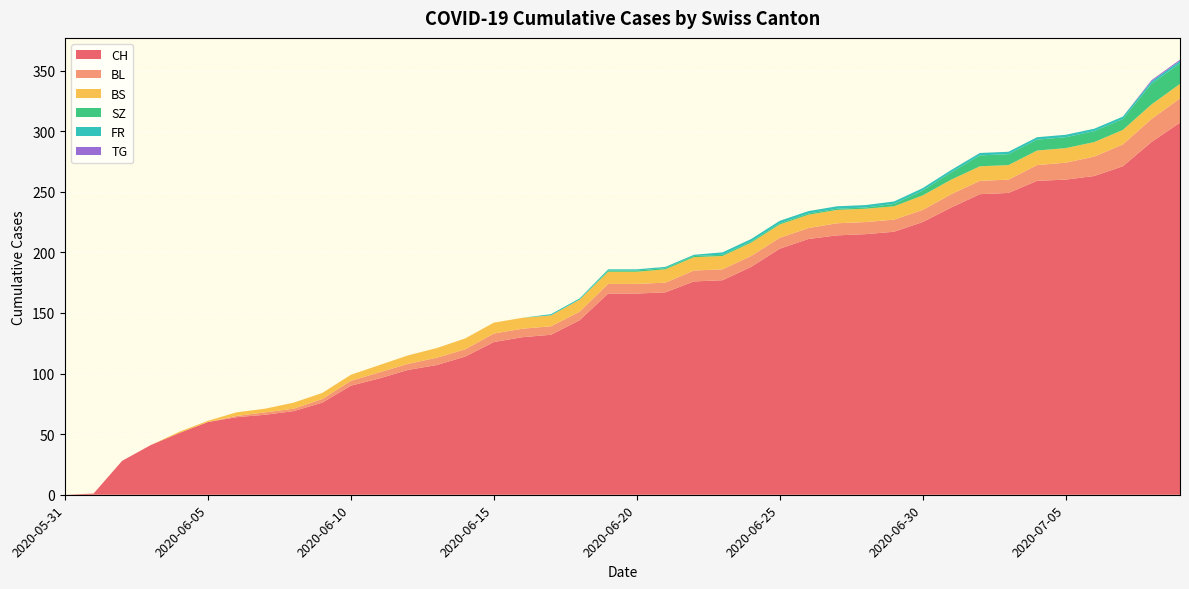

Reading right to left, list all the values displayed in this chart.

CH: 307	291	271	263	260	259	249	248	237	225	217	215	214	211	203	188	177	176	167	166	166	144	132	130	126	114	107	103	96	90	76	69	66	64	60	51	41	28	1	0
BL: 20	19	18	16	14	13	11	11	11	10	10	10	10	9	9	9	9	9	8	8	8	7	7	7	7	6	6	5	5	4	3	2	2	1	0	0	0	0	0	0
BS: 12	12	12	12	12	12	12	12	12	12	11	11	11	11	11	11	11	11	11	10	10	10	9	9	9	9	8	7	6	5	5	5	3	3	1	1	0	0	0	0
SZ: 17	17	9	9	9	9	9	9	6	4	2	1	1	1	1	1	1	1	1	1	1	0	0	0	0	0	0	0	0	0	0	0	0	0	0	0	0	0	0	0
FR: 2	2	2	2	2	2	2	2	2	2	2	2	2	2	2	2	2	1	1	1	1	1	1	0	0	0	0	0	0	0	0	0	0	0	0	0	0	0	0	0
TG: 1	1	0	0	0	0	0	0	0	0	0	0	0	0	0	0	0	0	0	0	0	0	0	0	0	0	0	0	0	0	0	0	0	0	0	0	0	0	0	0